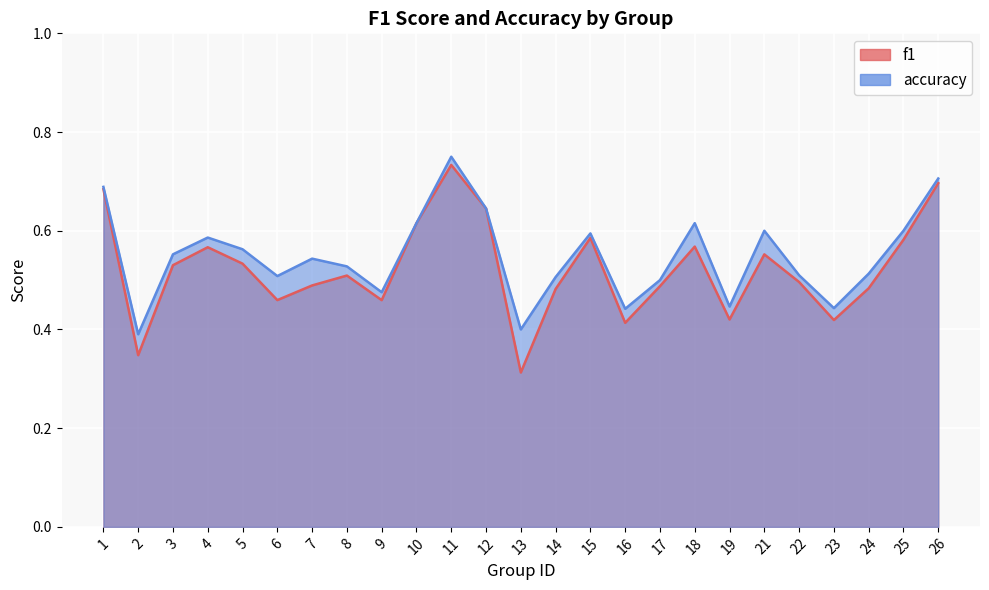

Rank the categories by f1 value from highest to lowest.

11, 26, 1, 12, 10, 15, 25, 18, 4, 21, 5, 3, 8, 22, 7, 17, 24, 14, 6, 9, 19, 23, 16, 2, 13